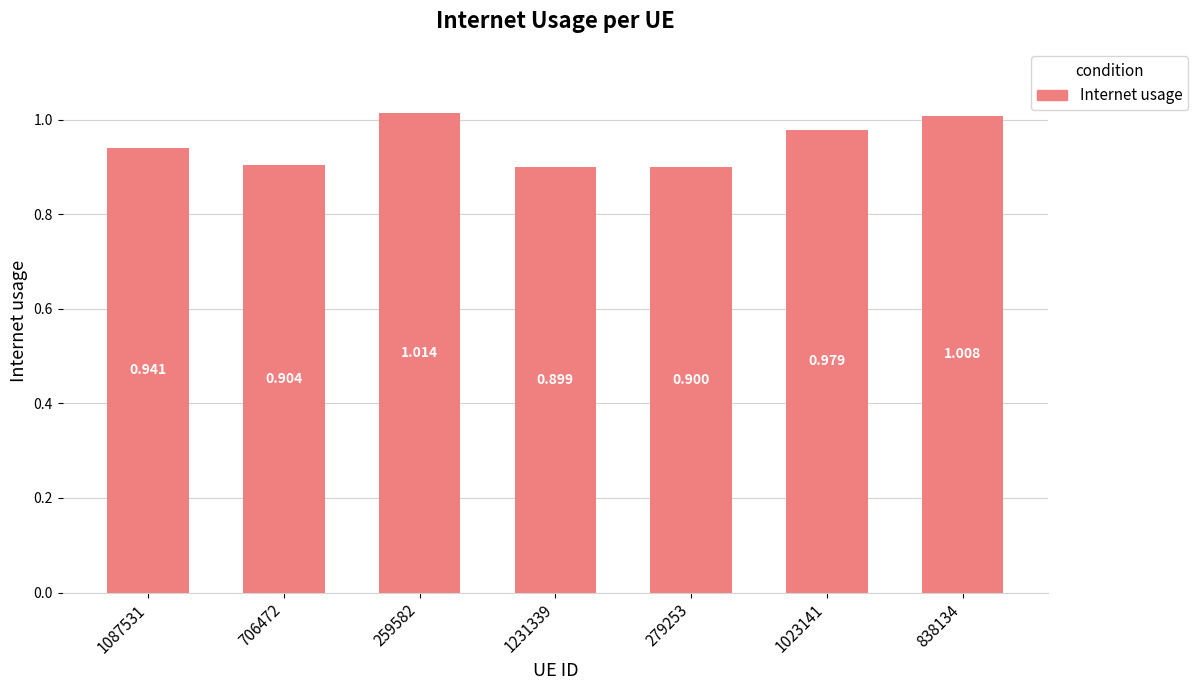

What is the difference between the maximum and minimum values?

0.1